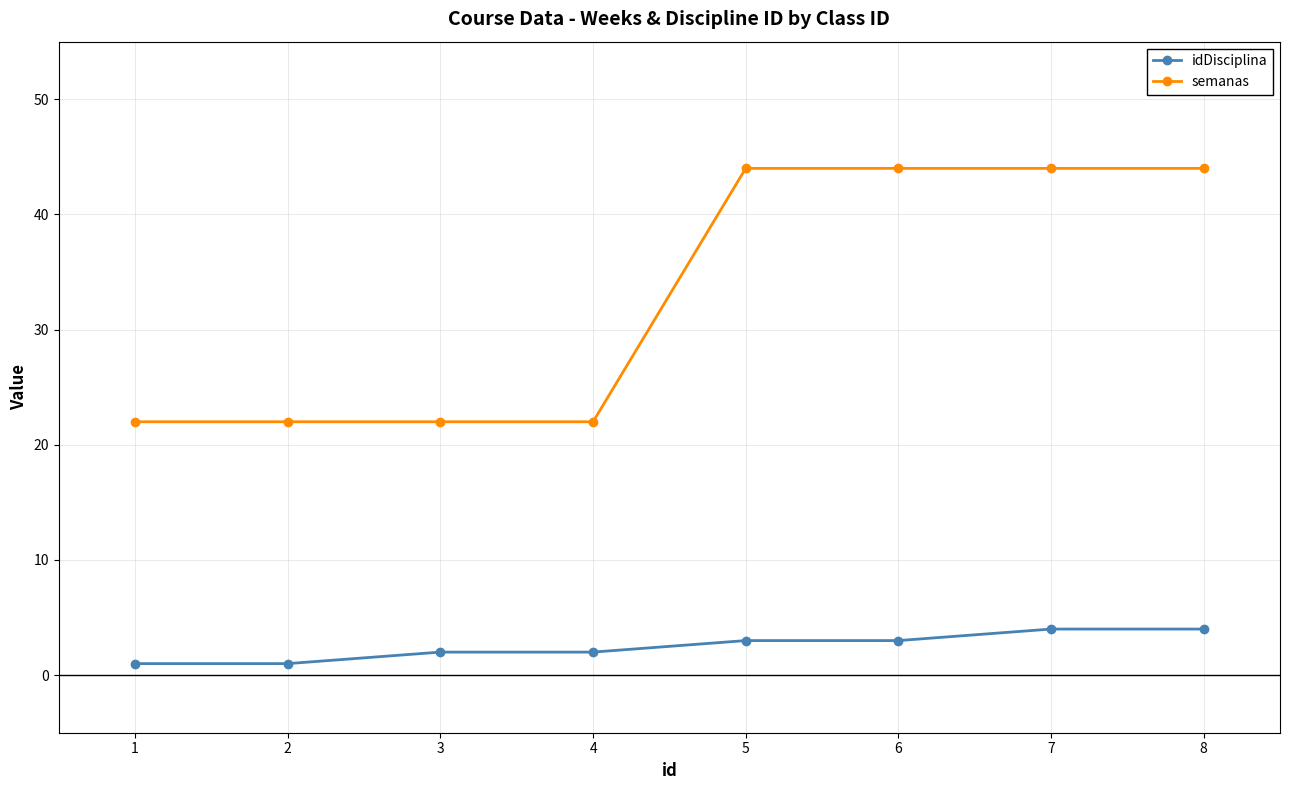

What is the total value across all series at 4?

24